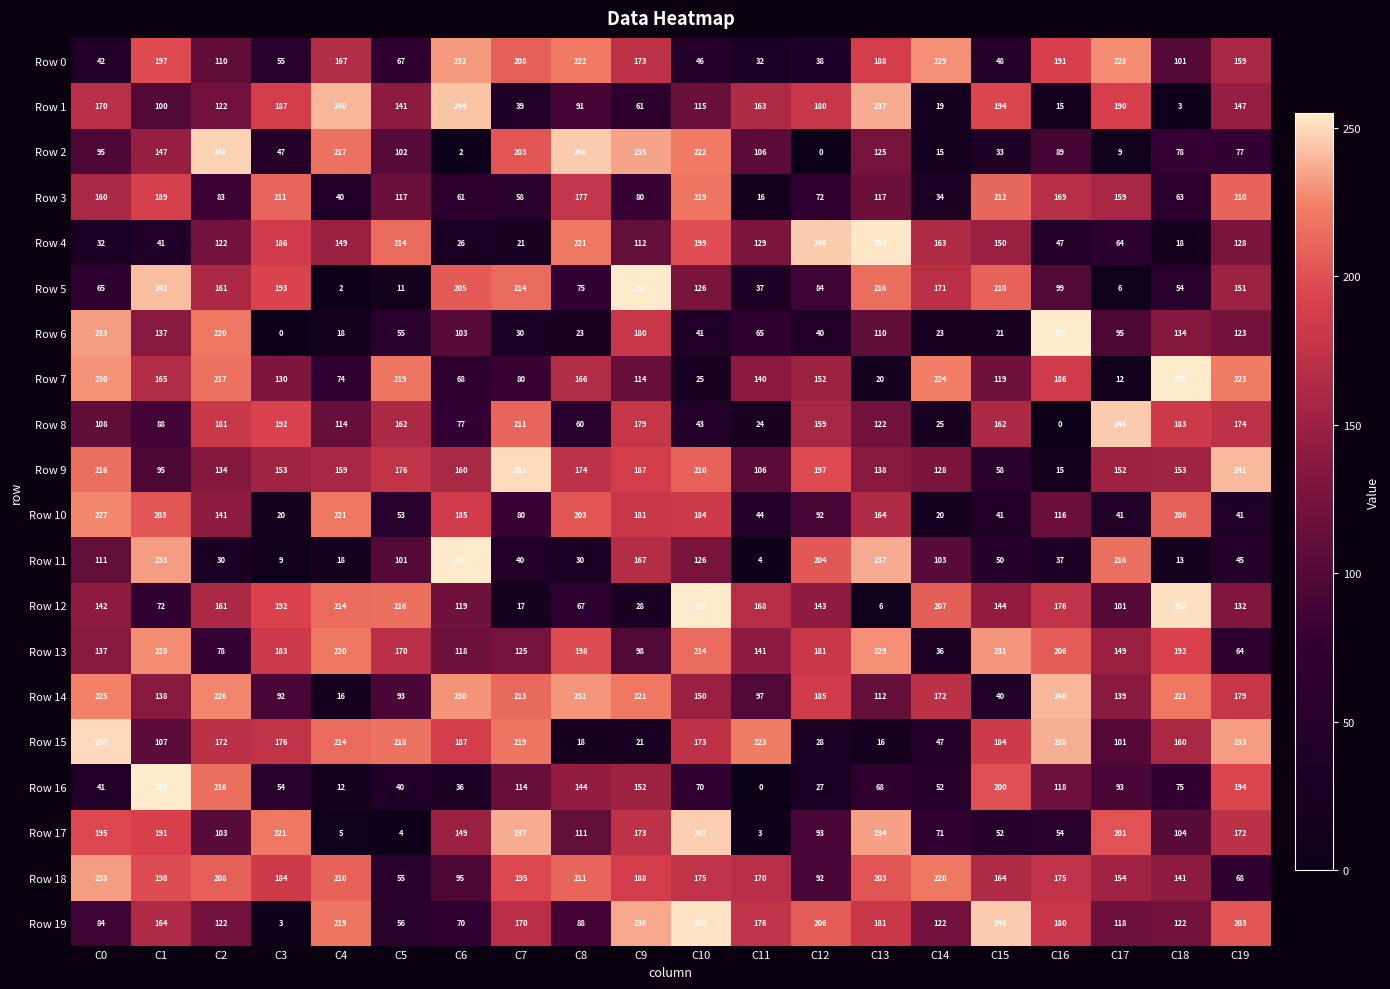

Which series has the largest total across all categories?

Row 18